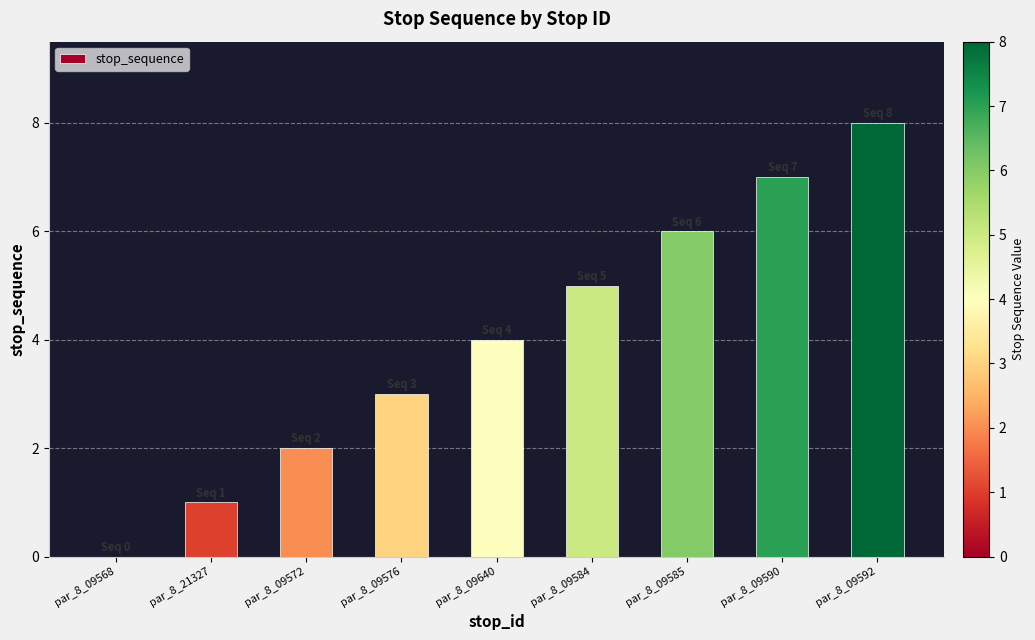

Is it true that the value at par_8_09584 is 3?

False